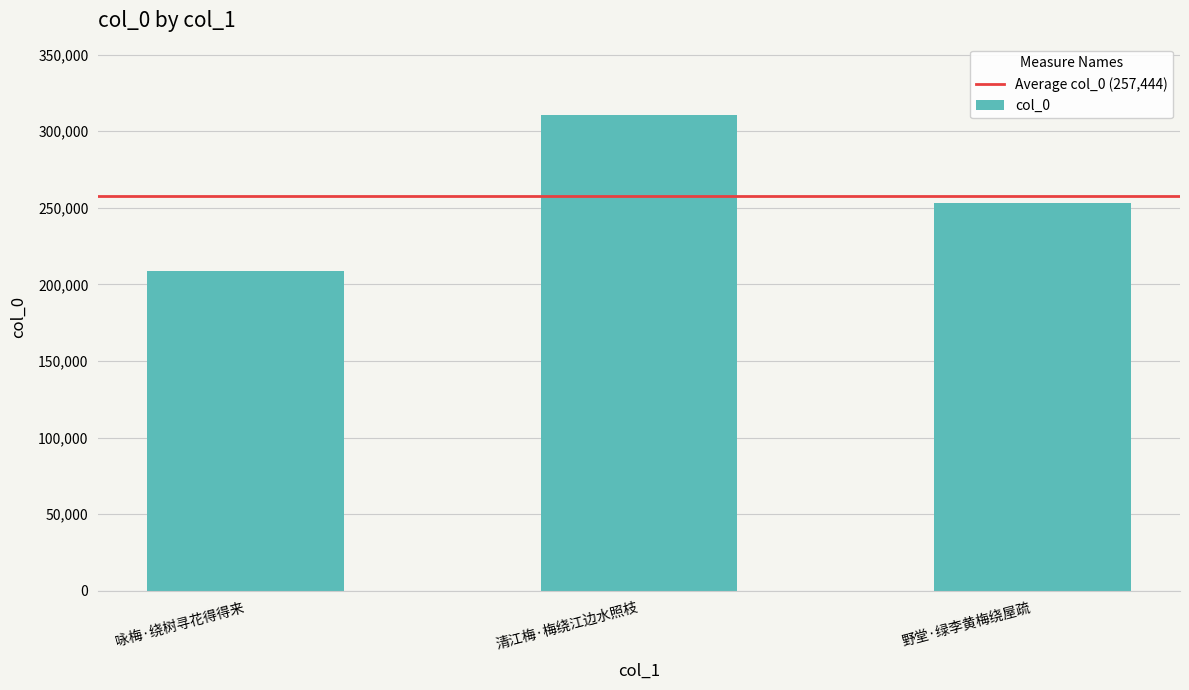

Where is the data nearest to the value 259481?

野堂·绿李黄梅绕屋疏